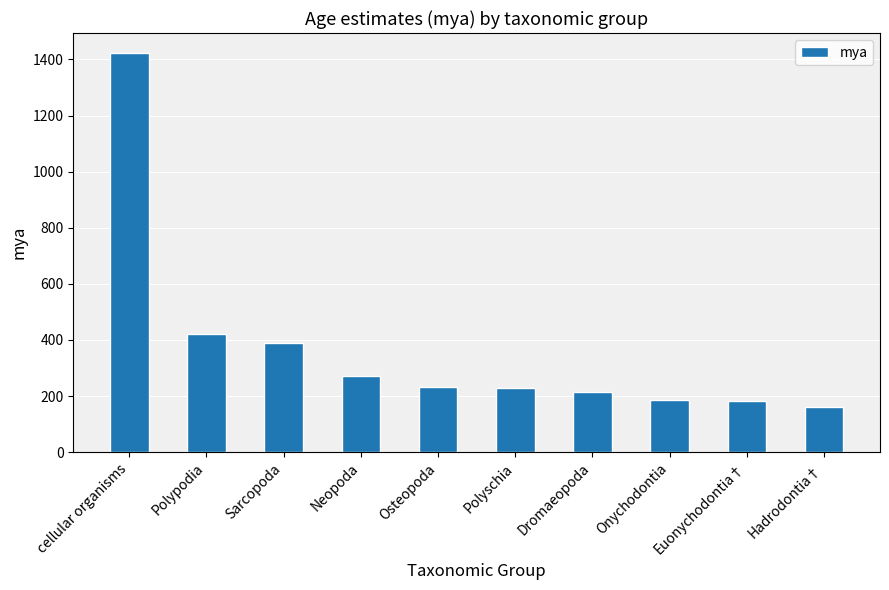

Which has a higher value, cellular organisms or Euonychodontia†?

cellular organisms